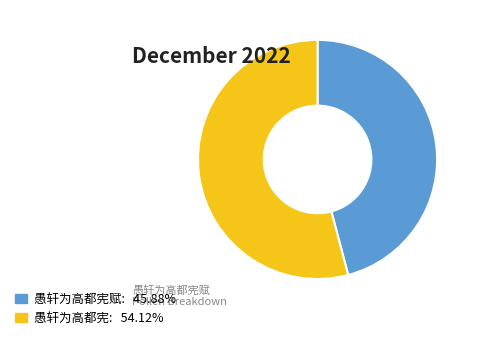

To the nearest percent, what is the average slice percentage?

50%